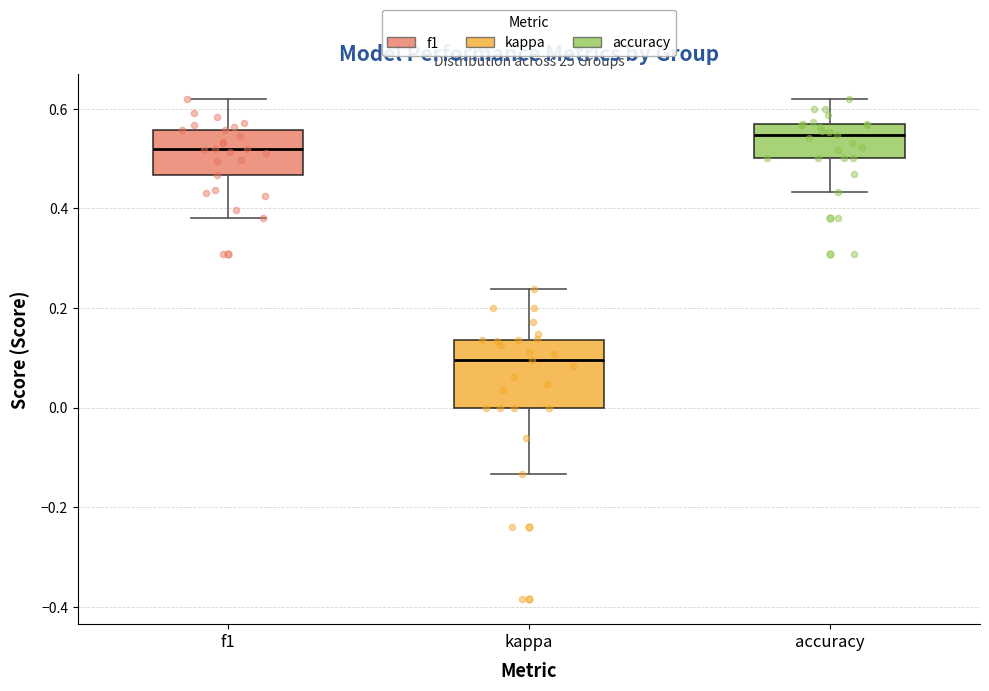

Reading left to right, read every box against the y-axis: the position of its median line, the range the box covers, and the ends of its whiskers. The values are not printed on the chart, so give them approximately, as read against the axis.

f1: median 0.52, box 0.46 to 0.56, whiskers 0.38 to 0.62
kappa: median 0.10, box 0.00 to 0.14, whiskers -0.14 to 0.24
accuracy: median 0.54, box 0.50 to 0.56, whiskers 0.44 to 0.62